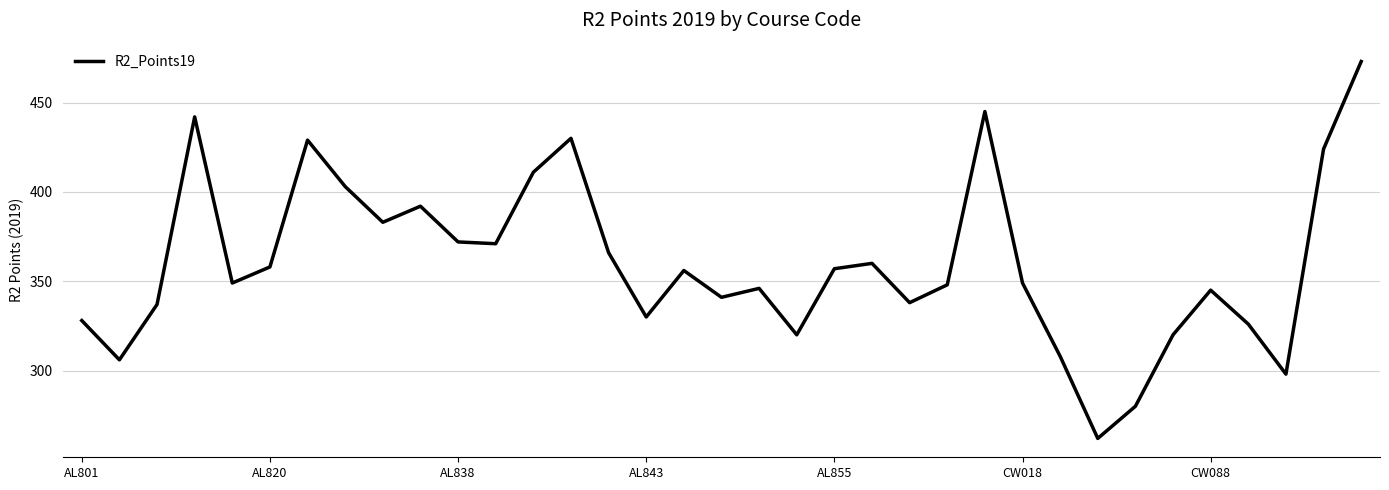

What is the greatest value displayed?

473